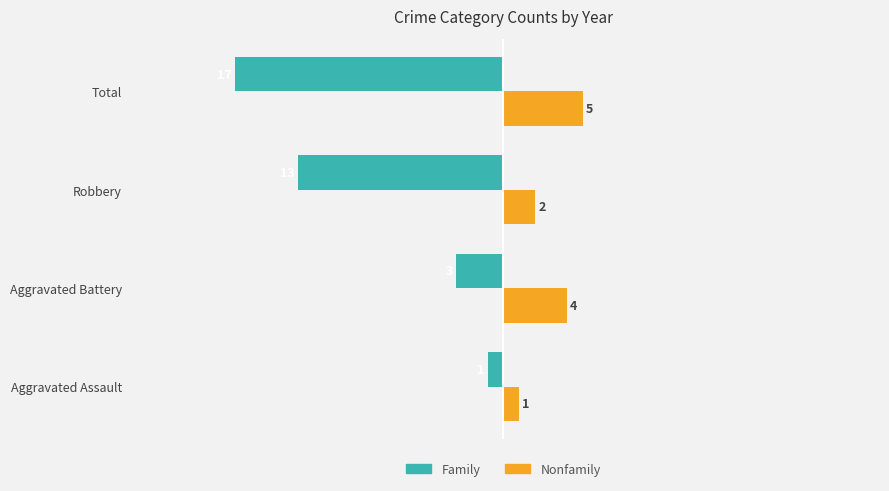

What is the maximum value shown in the chart?

5